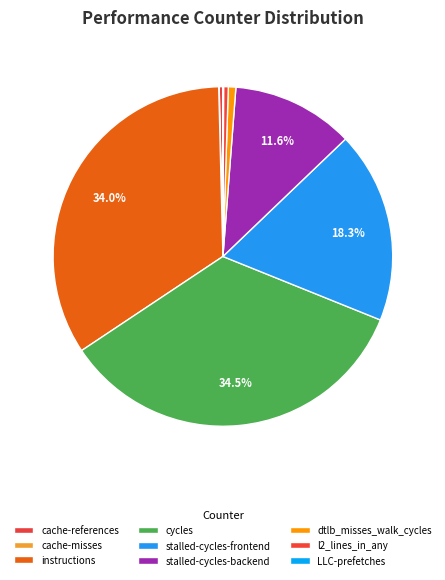

Is there a majority slice in this chart?

No